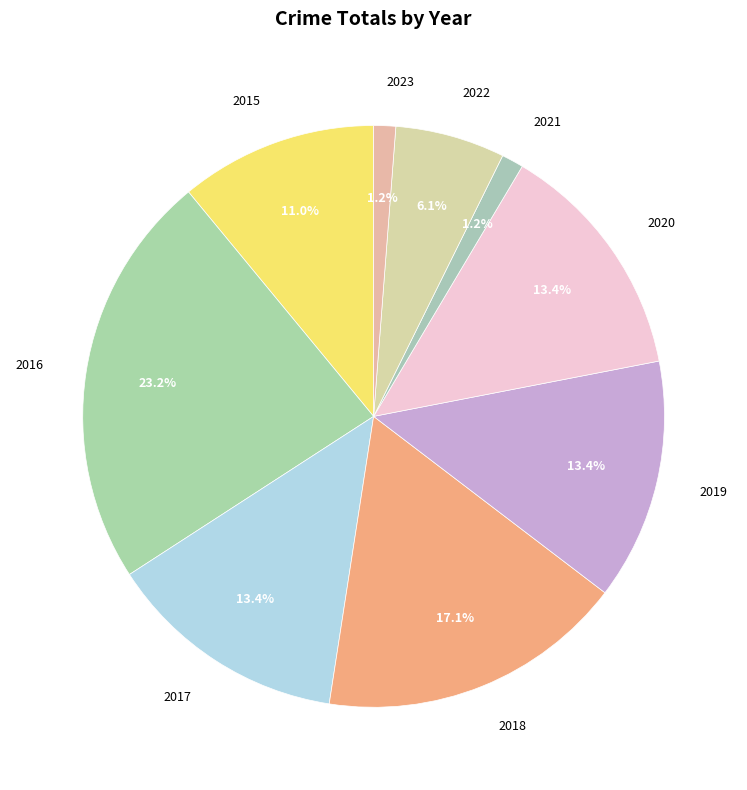

True or false: 2016 accounts for 37% of the total.

False